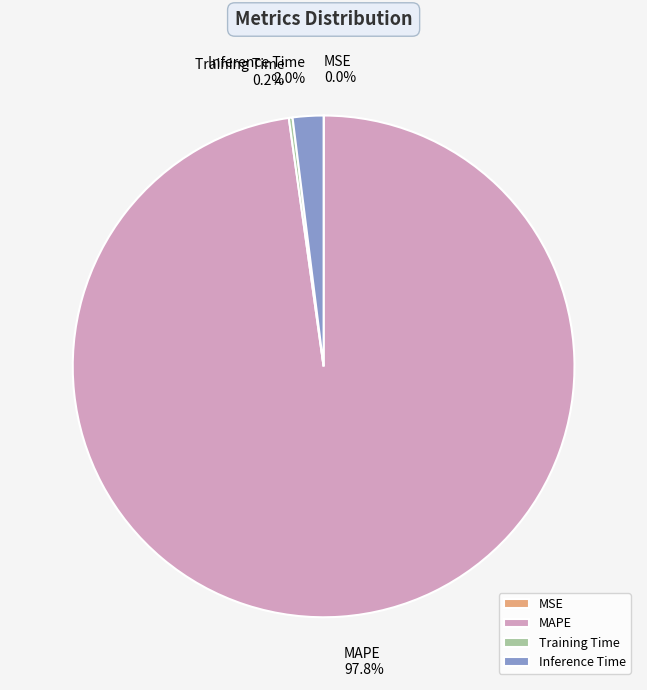

Which category has the biggest portion of the pie?

MAPE